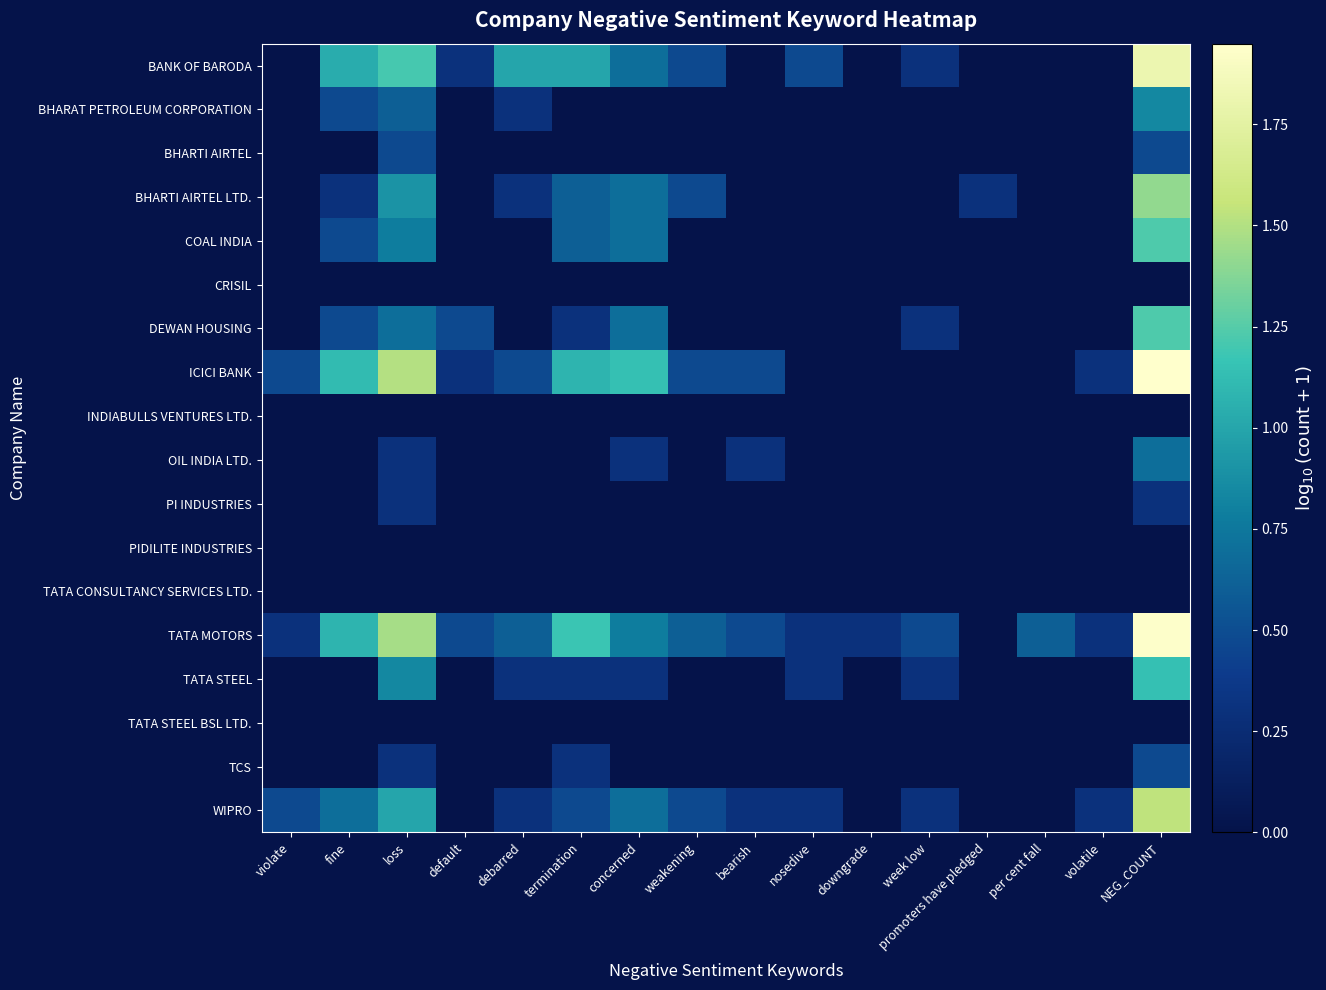

At which category is the sum across all series the highest?

NEG_COUNT